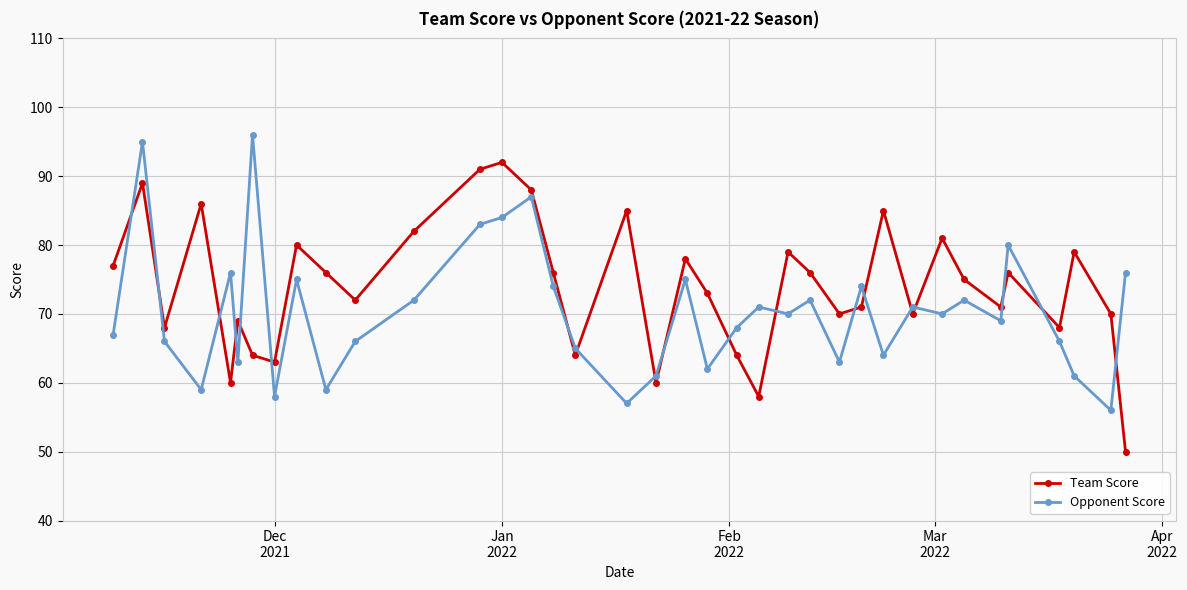

How many interior local valleys does the Team Score series have?

11